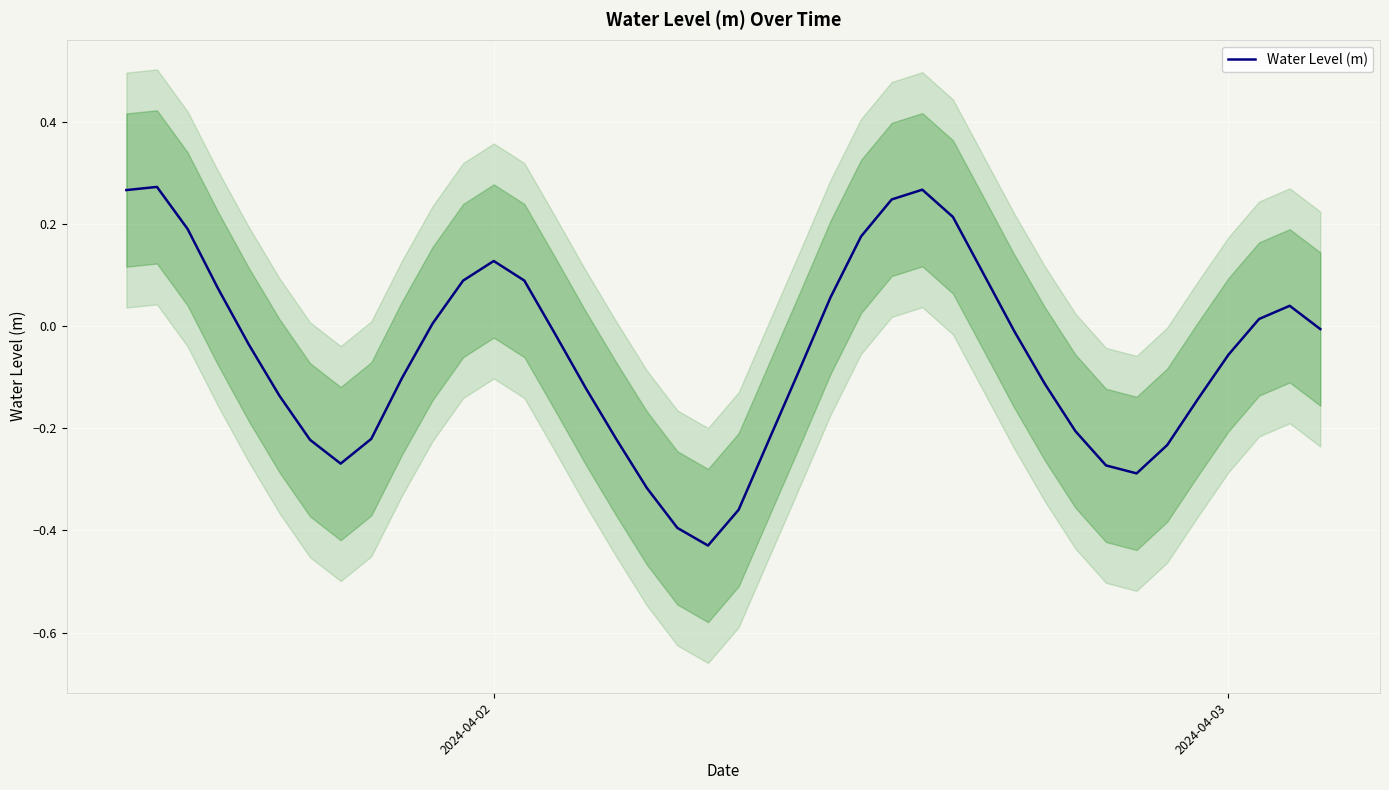

How many distinct data groups are displayed?

1